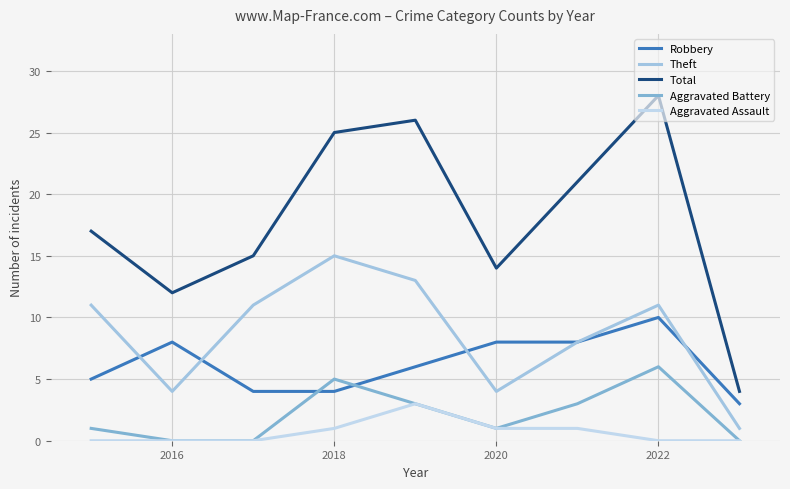

What is the average value of the Aggravated Assault series?

1